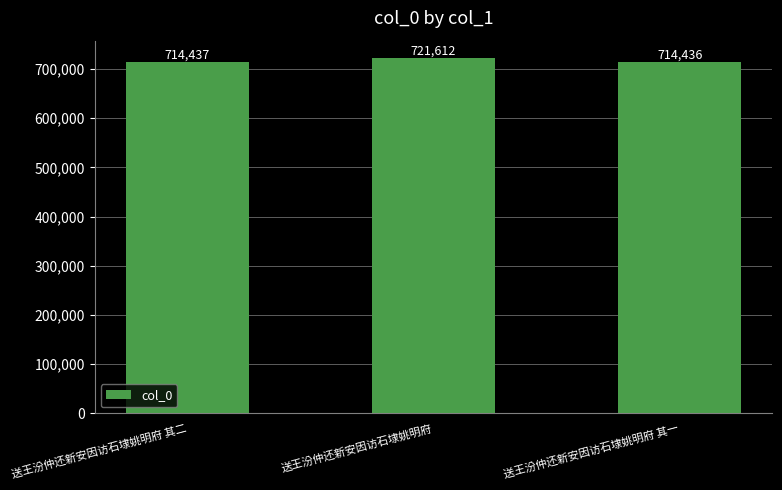

Reading left to right, extract all data points from this chart.

714437	721612	714436